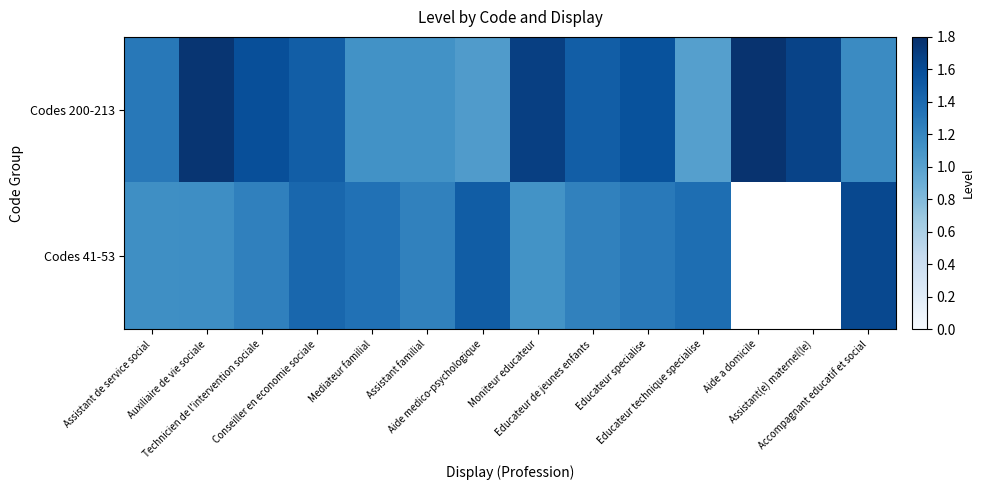

What is the spread (max minus min) of values at Educateur specialise?

0.3